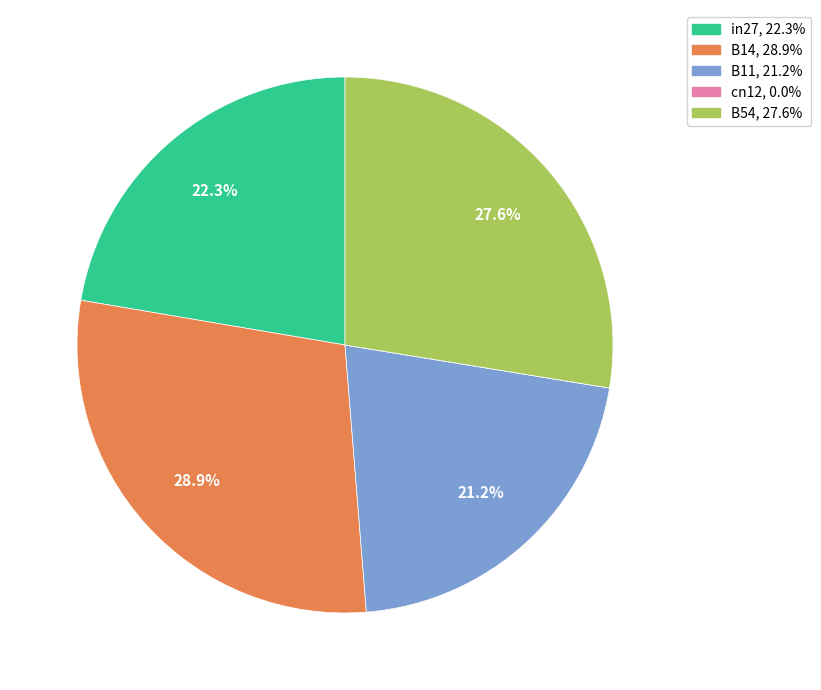

What is the largest slice in the pie chart?

B14